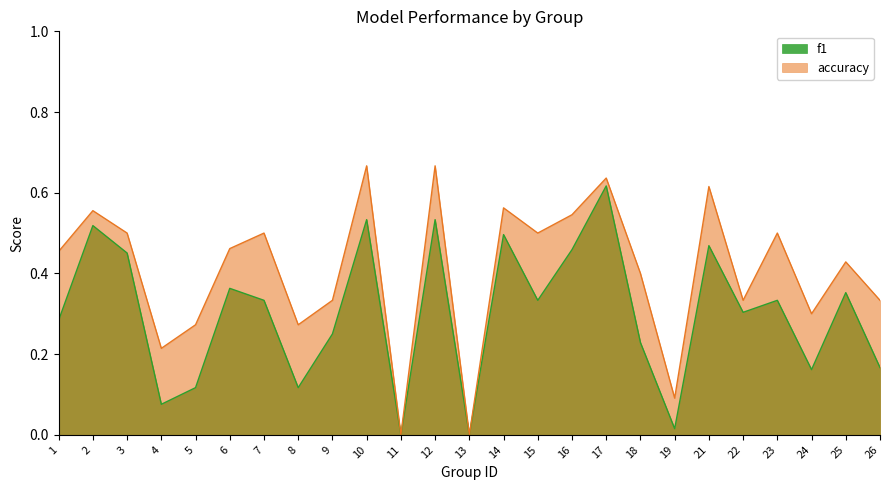

The accuracy series shows 0.6 at 14. True or false?

True